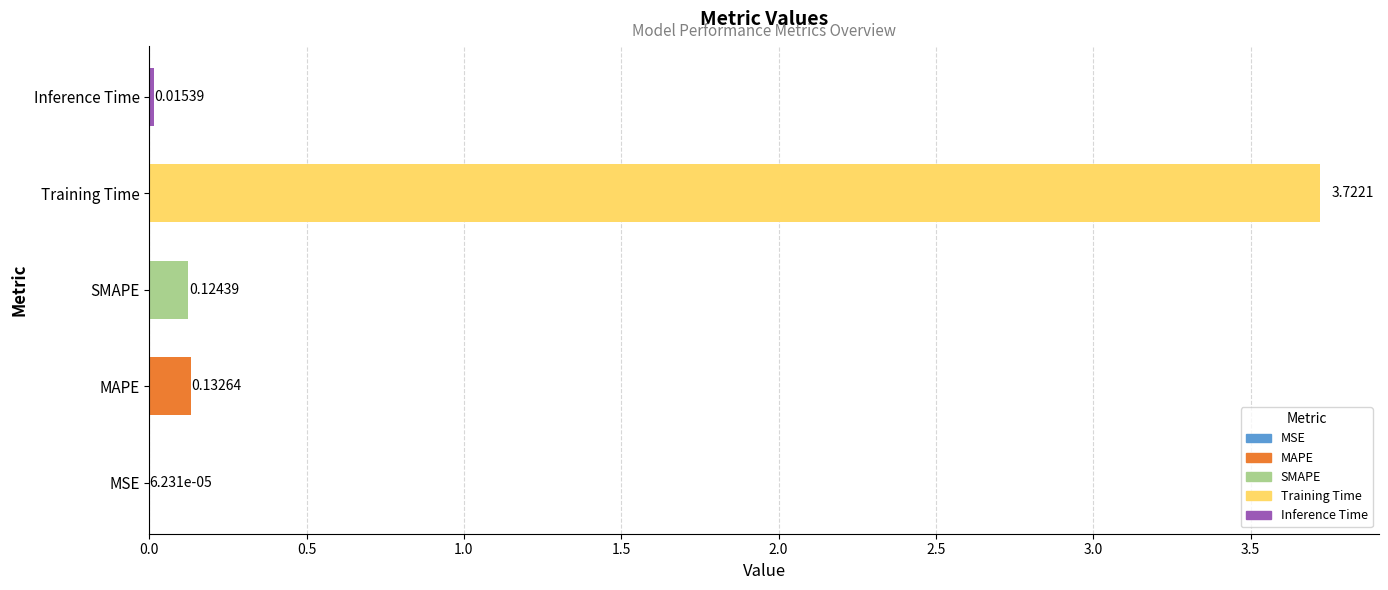

Where is the data nearest to the value 1?

MAPE